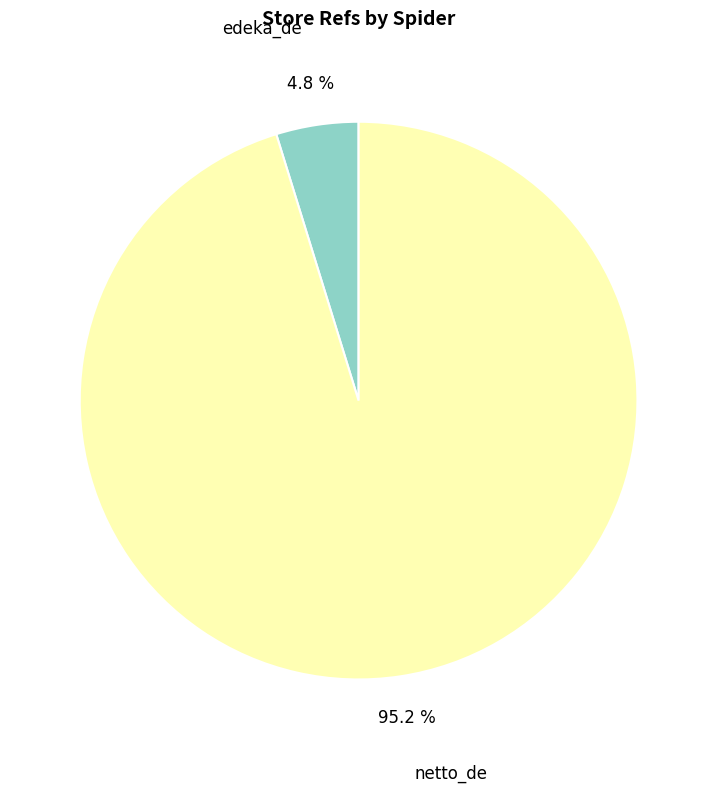

To the nearest percent, what percentage of the pie is netto_de?

95%